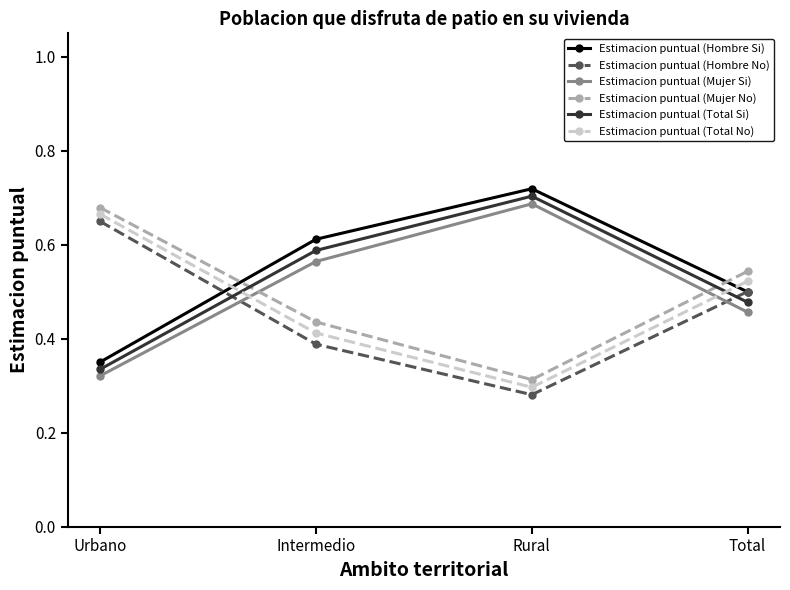

List the labels in order of Estimacion puntual (Hombre No) value, largest first.

Urbano, Total, Intermedio, Rural